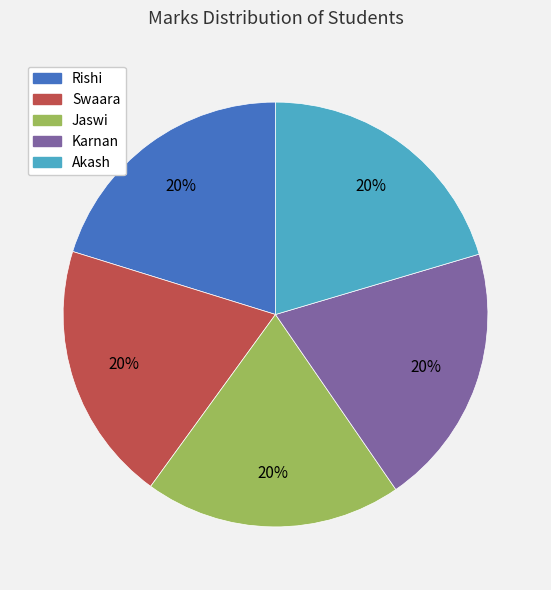

Does Karnan account for over 50% of the chart?

No